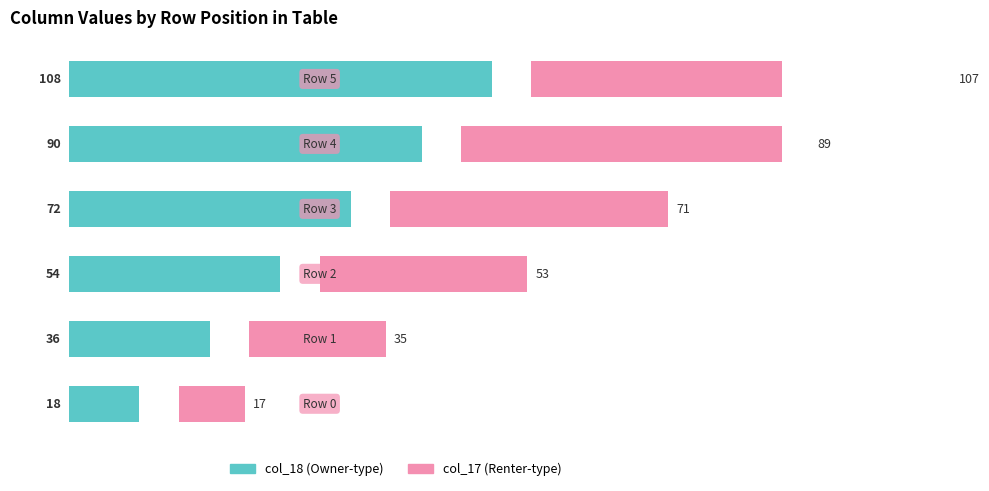

What is the highest value of the Series B (col_17) series?

107